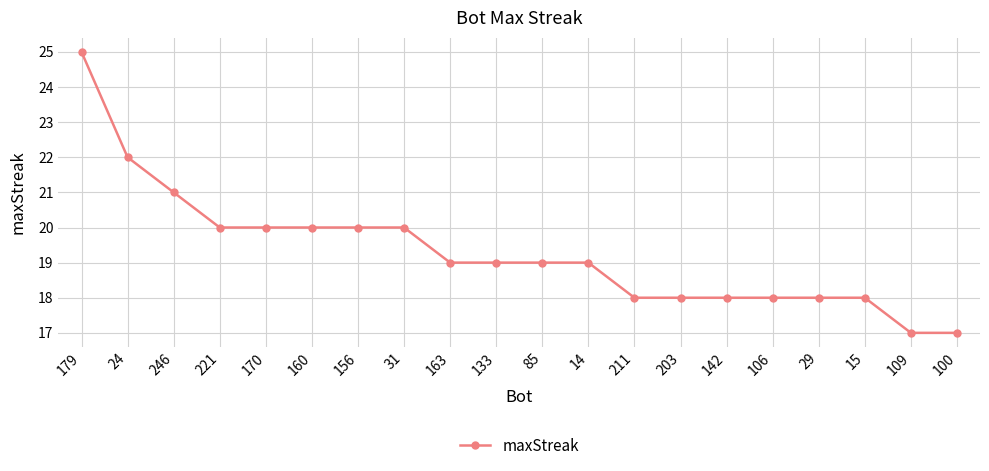

Where is the data nearest to the value 21?

246